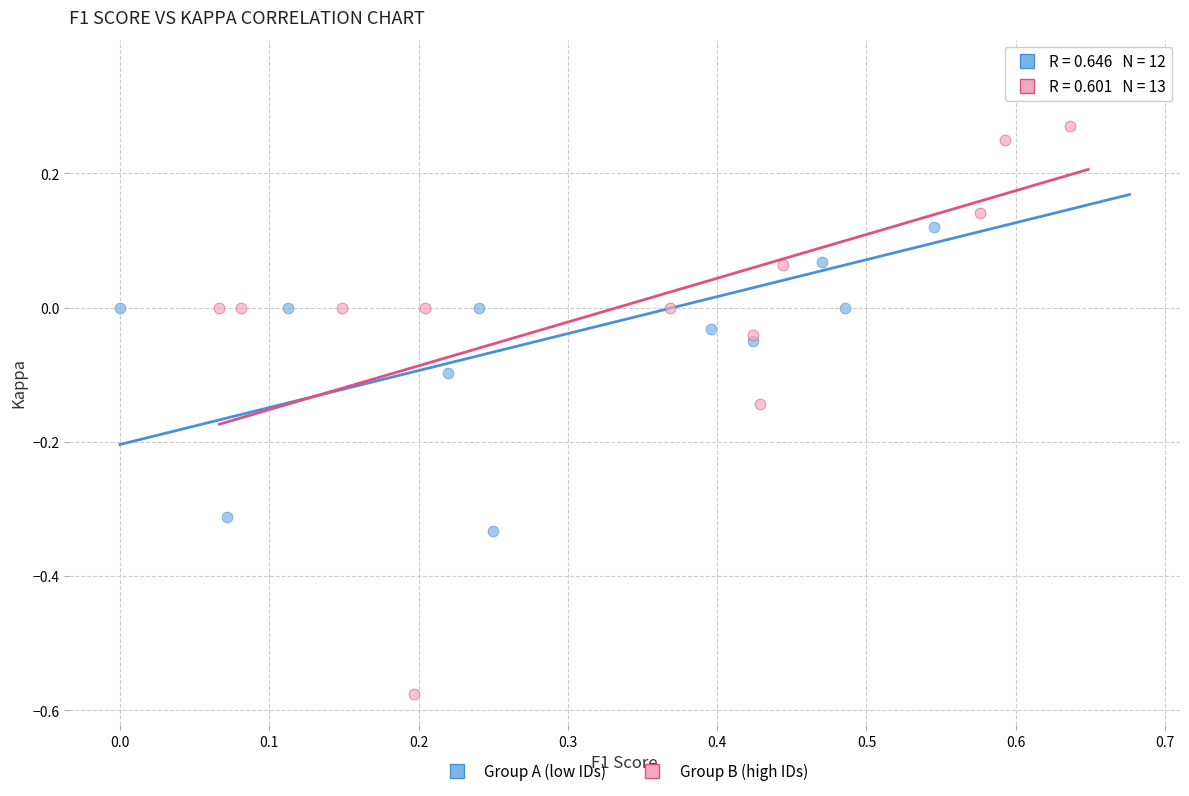

Which series has the widest spread of Y values?

Group B (high IDs)